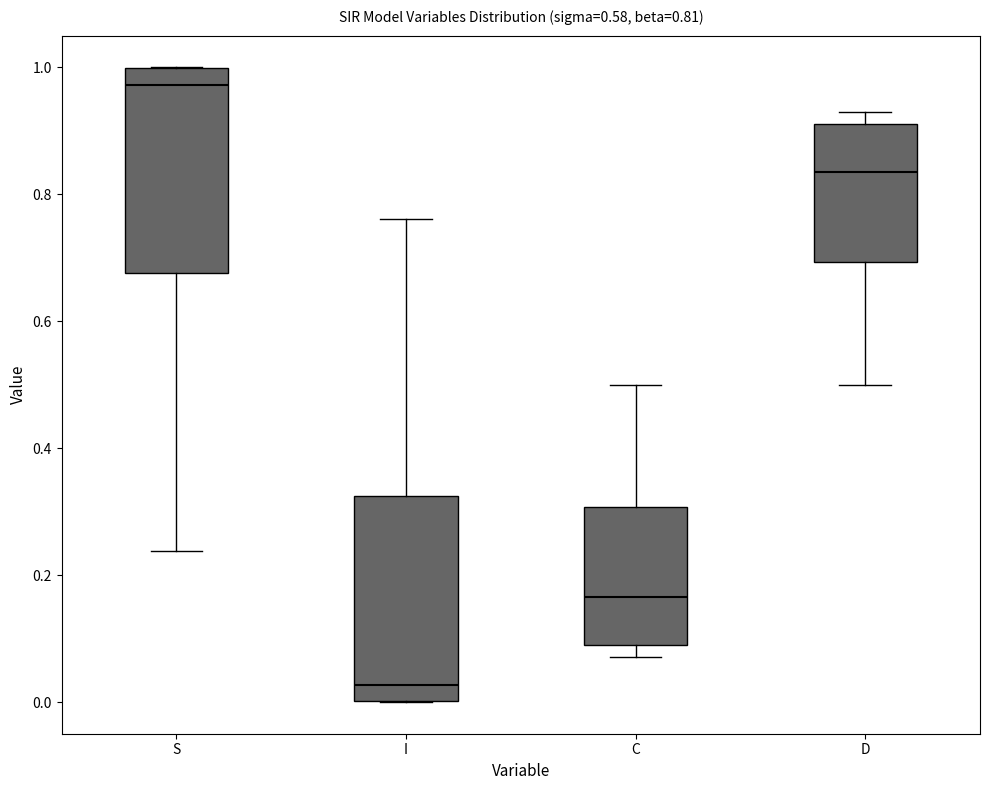

Which box's median line is the lowest?

I